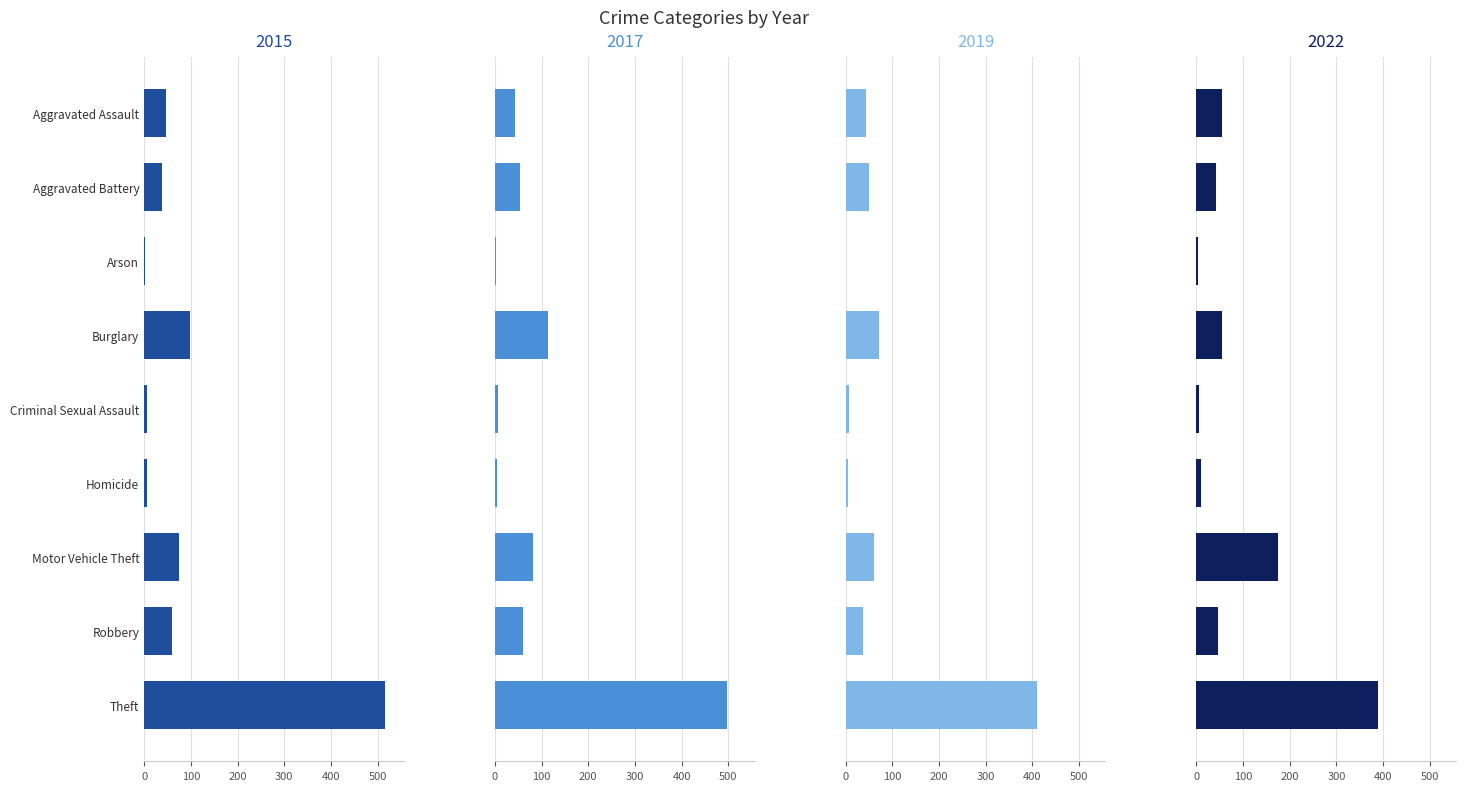

What is the sum of all 2019 values?

686